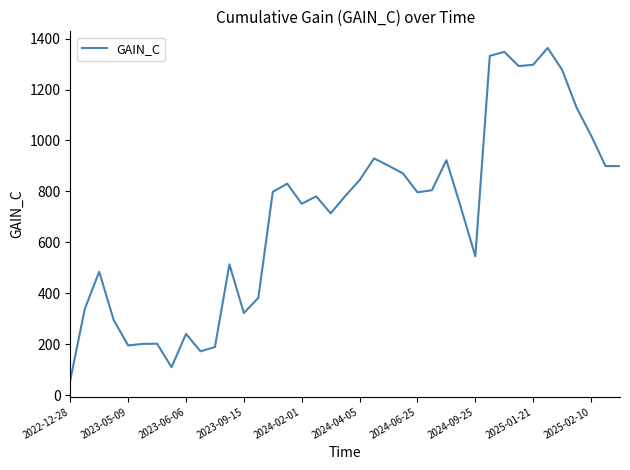

What is the minimum value shown in the chart?

58.2